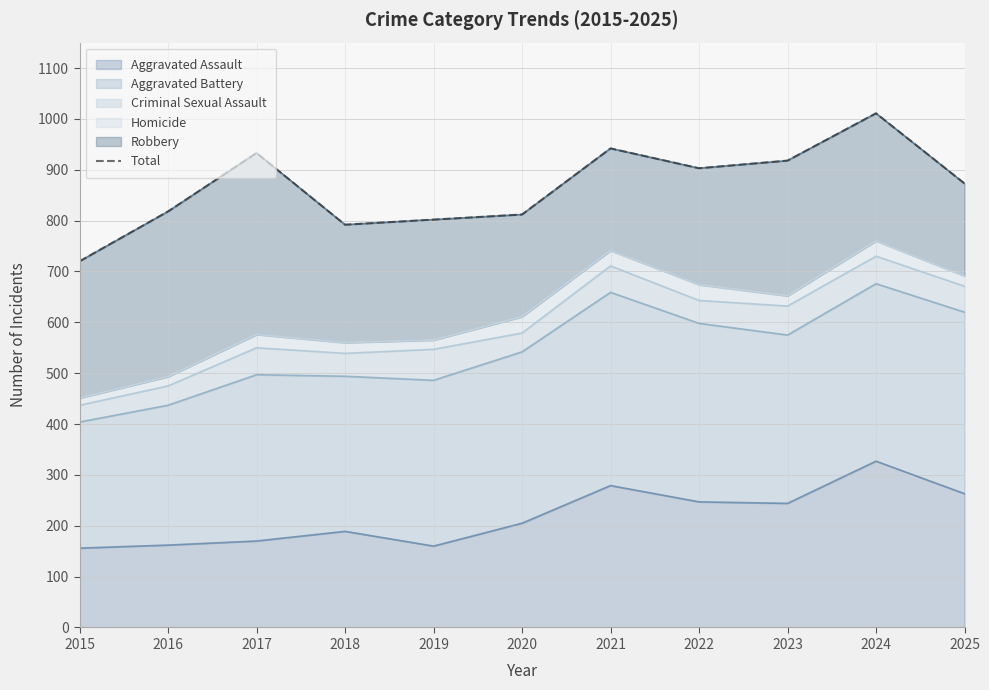

How many points are higher than both their immediate neighbors (excluding endpoints)?

3